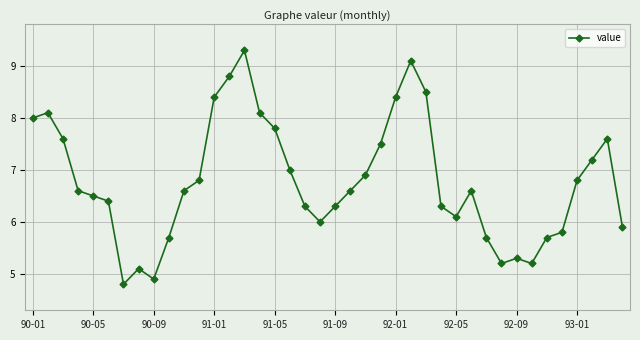

What is the value of the 12th point from the left?

6.8